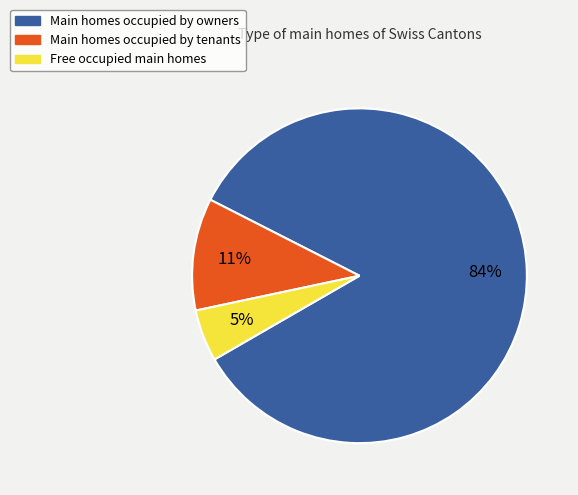

Does any single category account for the majority?

Yes